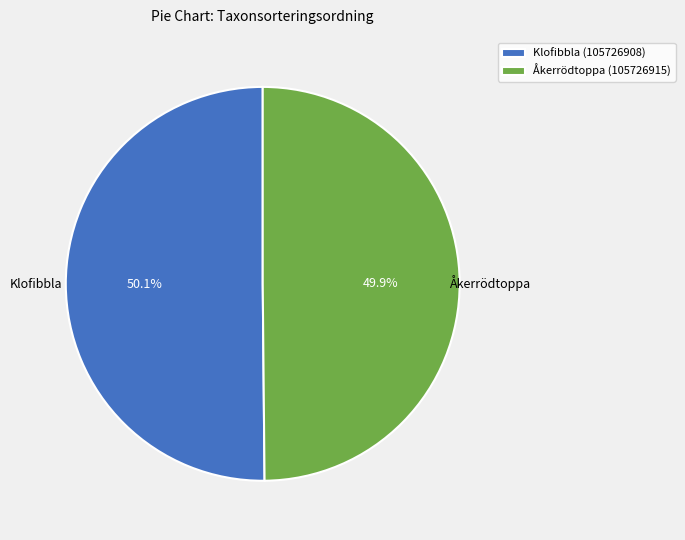

Approximately how many times larger is the value at Klofibbla (105726908) compared to Åkerrödtoppa (105726915)?

1.0